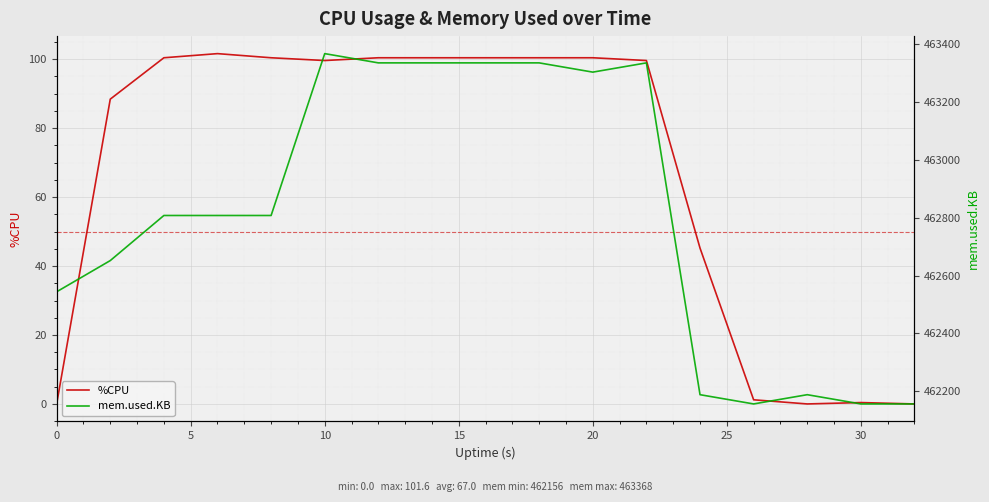

The %CPU series shows 99.6 at 10. True or false?

True